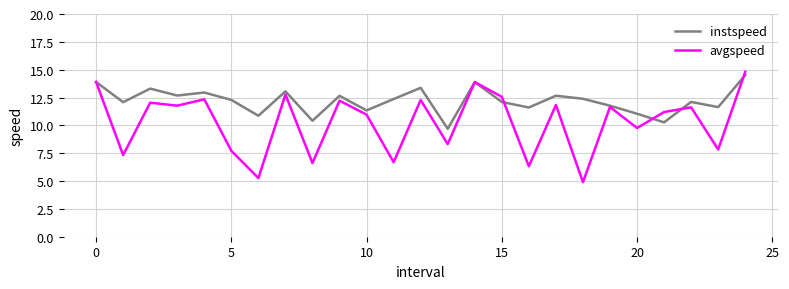

What is the lowest value of the avgspeed series?

4.9